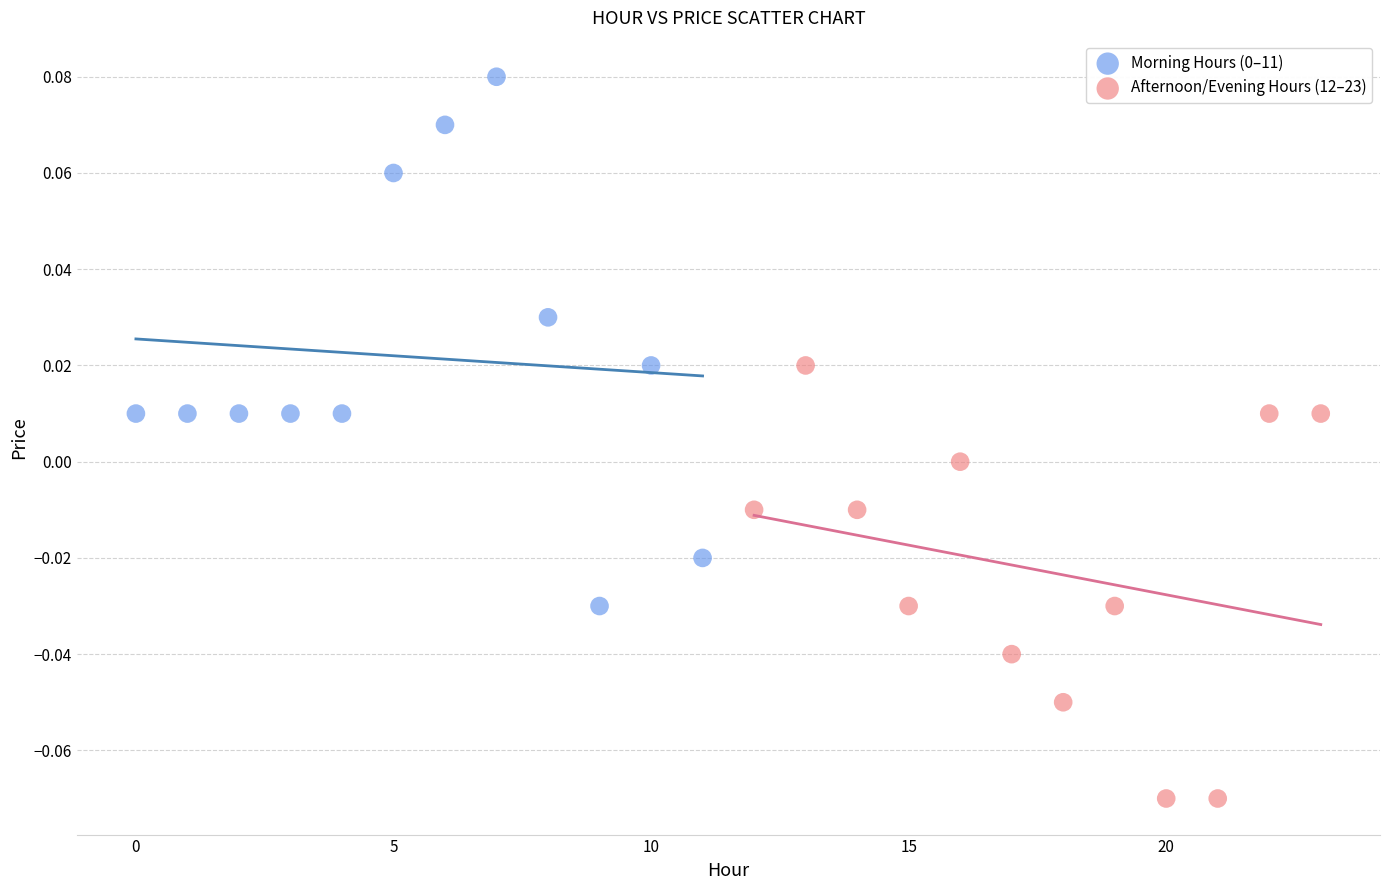

Which series contains the lowest Y value?

Afternoon/Evening Hours (12–23)